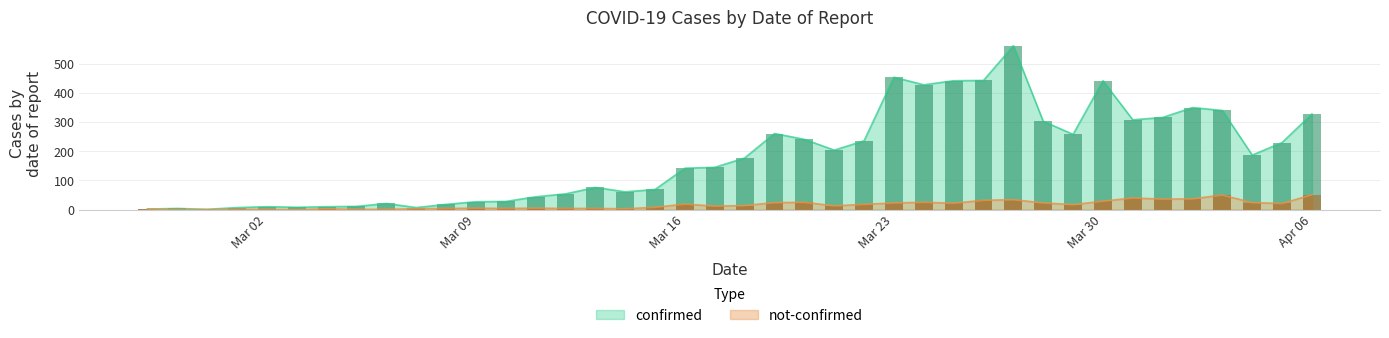

Is it true that confirmed equals 23 at 2020-03-12?

False